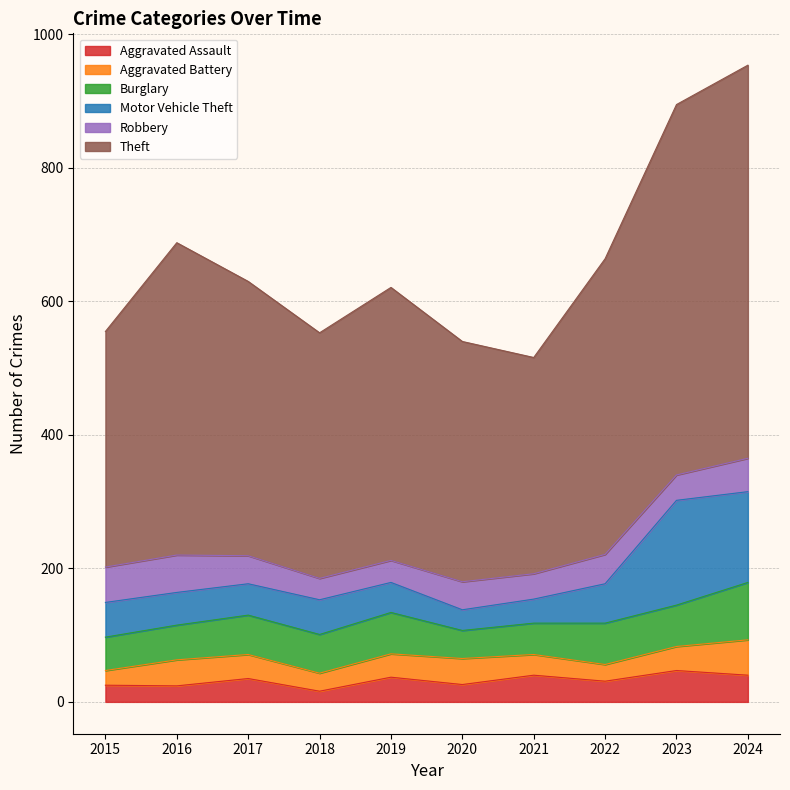

Reading left to right, list all the values displayed in this chart.

Aggravated Assault: 25	24	35	16	37	26	40	31	47	40
Aggravated Battery: 22	39	36	27	35	39	31	25	36	53
Burglary: 50	52	59	58	62	42	47	62	62	86
Motor Vehicle Theft: 52	49	47	52	45	31	36	59	157	136
Robbery: 53	56	42	32	33	42	38	44	38	50
Theft: 353	468	411	368	409	360	324	443	555	589